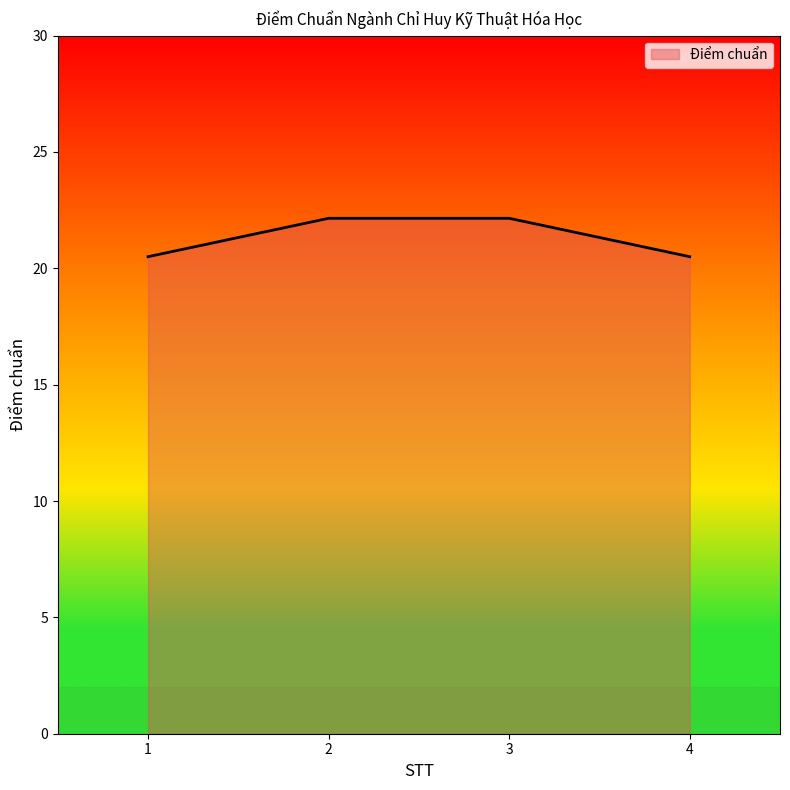

What is the sum of all values?

85.3